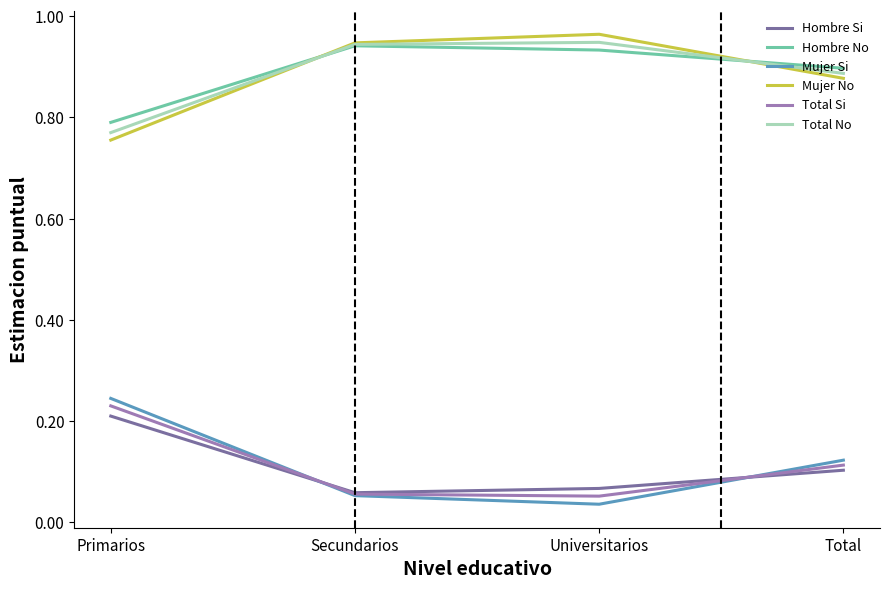

At which label is Mujer Si closest to 0?

Universitarios